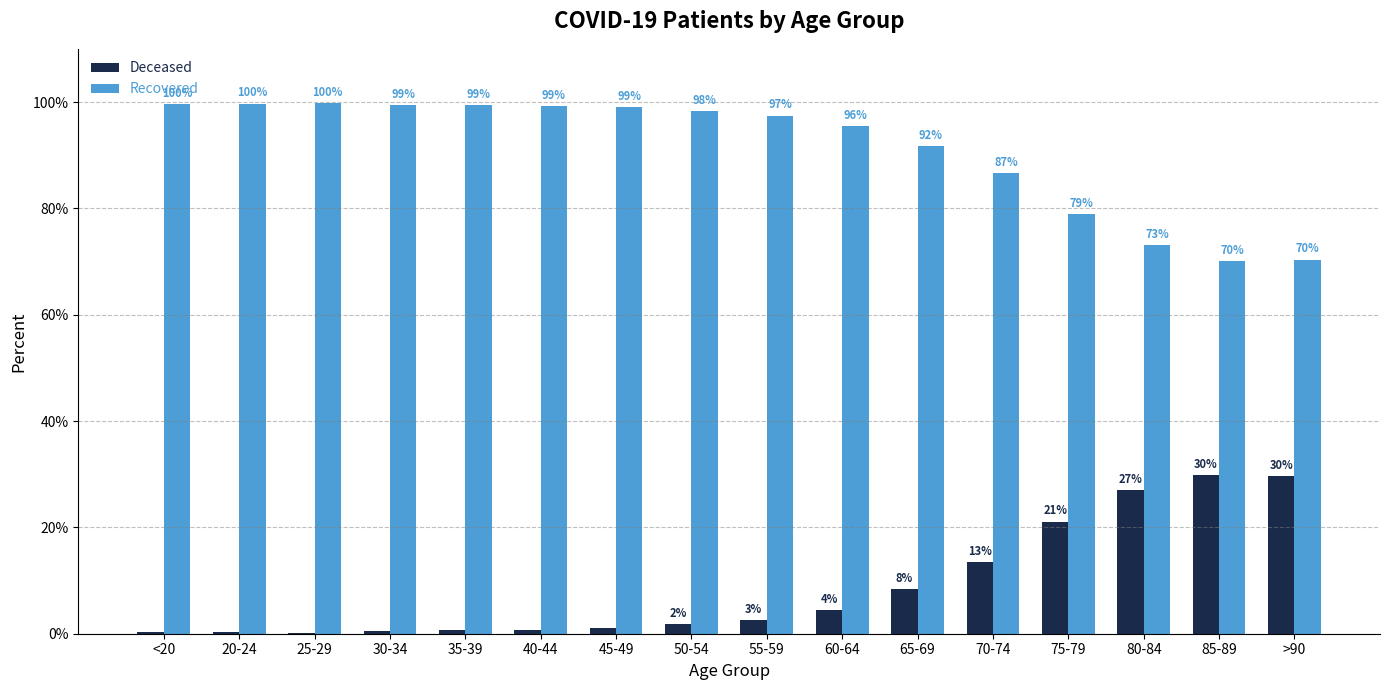

What is the total value across all series at 80-84?

100.0